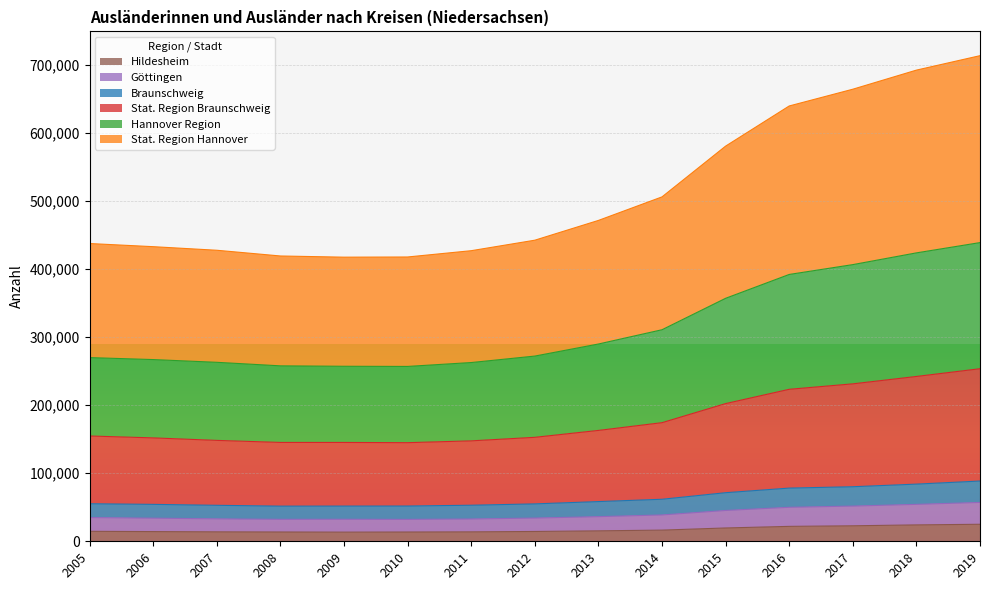

Where is Braunschweig nearest to the value 70089?

2015